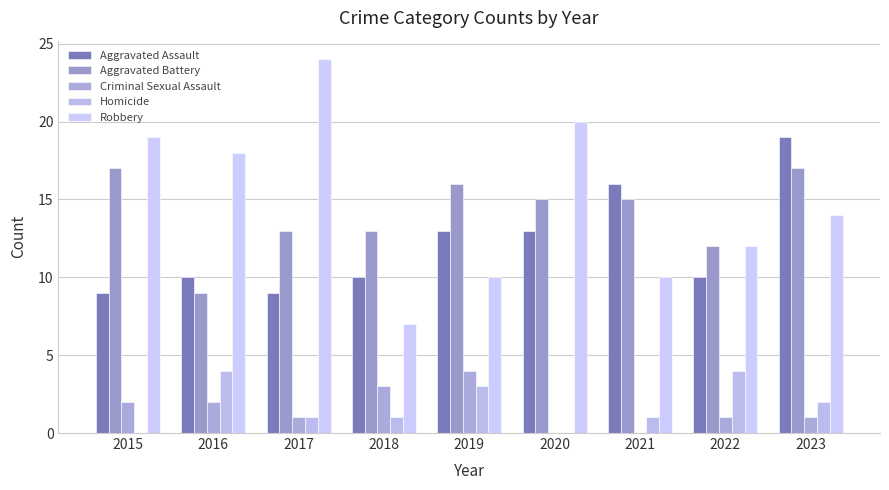

How many distinct data groups are displayed?

5